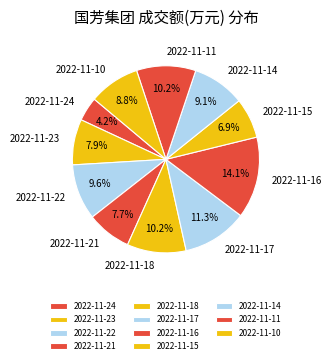

To the nearest percent, what is the average slice percentage?

9%